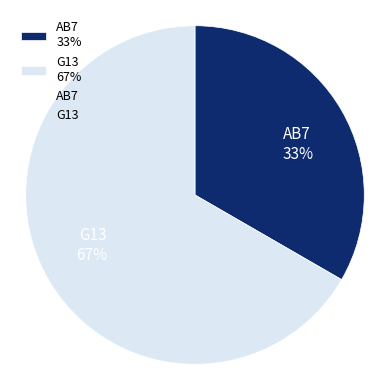

To the nearest percent, what percentage of the pie is AB7?

33%